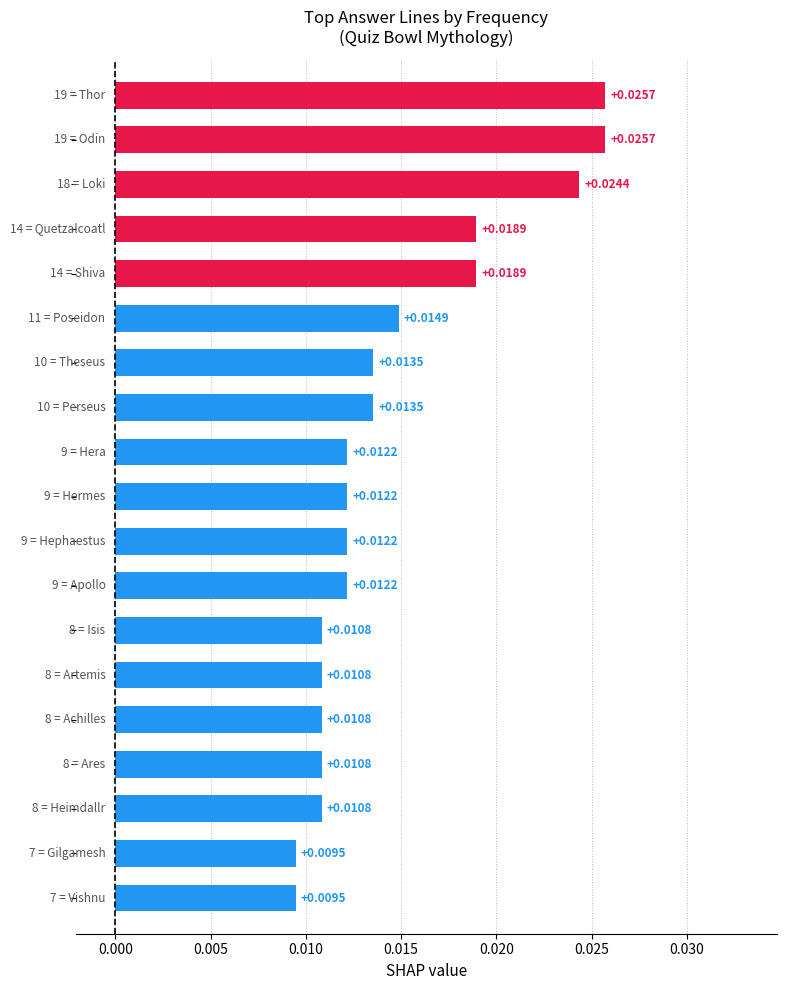

What is the sum of all values?

0.3